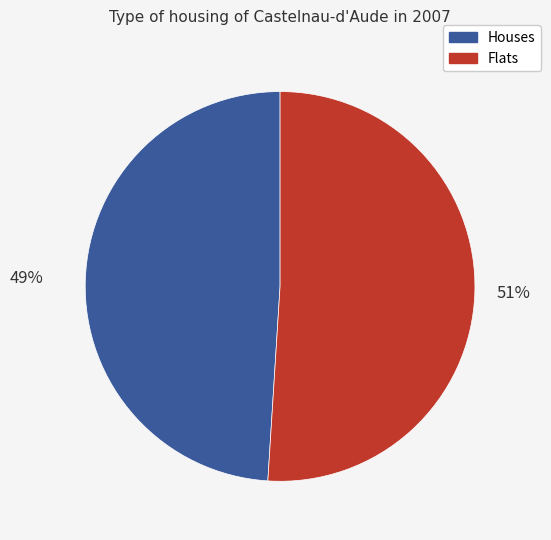

What is the smallest slice in the pie chart?

Houses